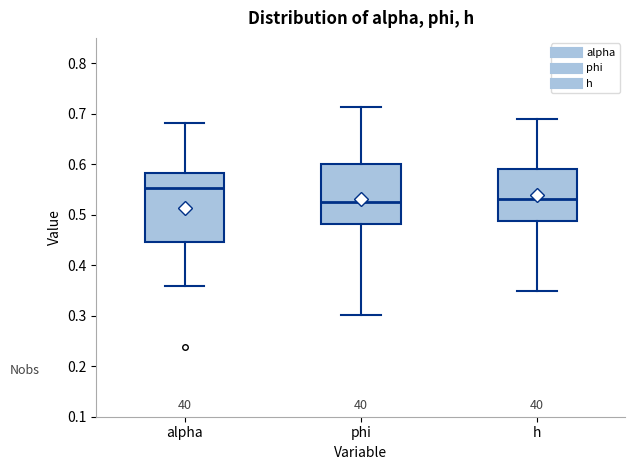

Which box has the highest median line?

alpha